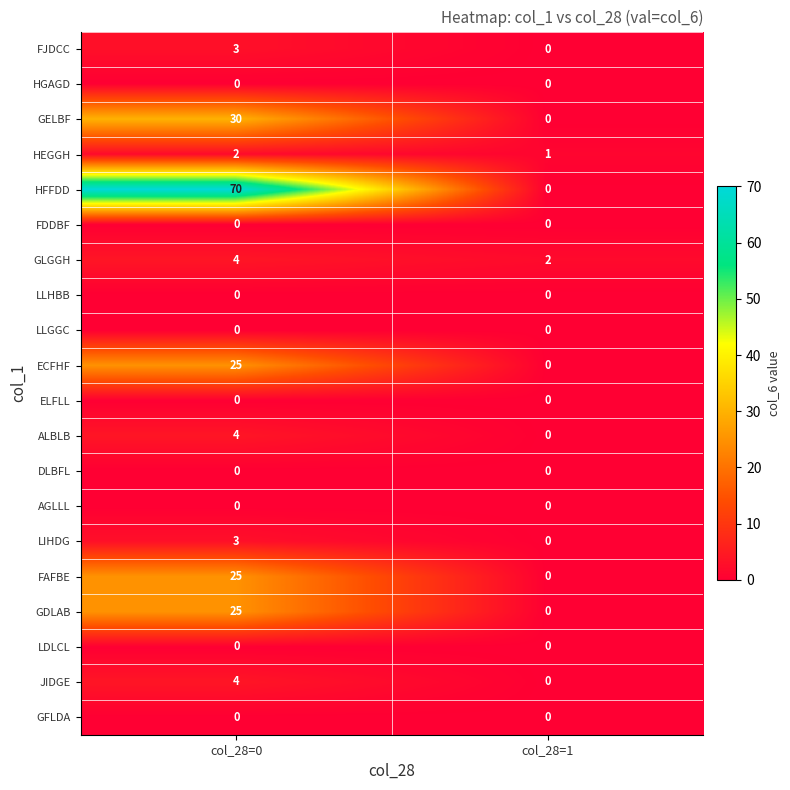

Where is ECFHF nearest to the value 12?

col_28=1